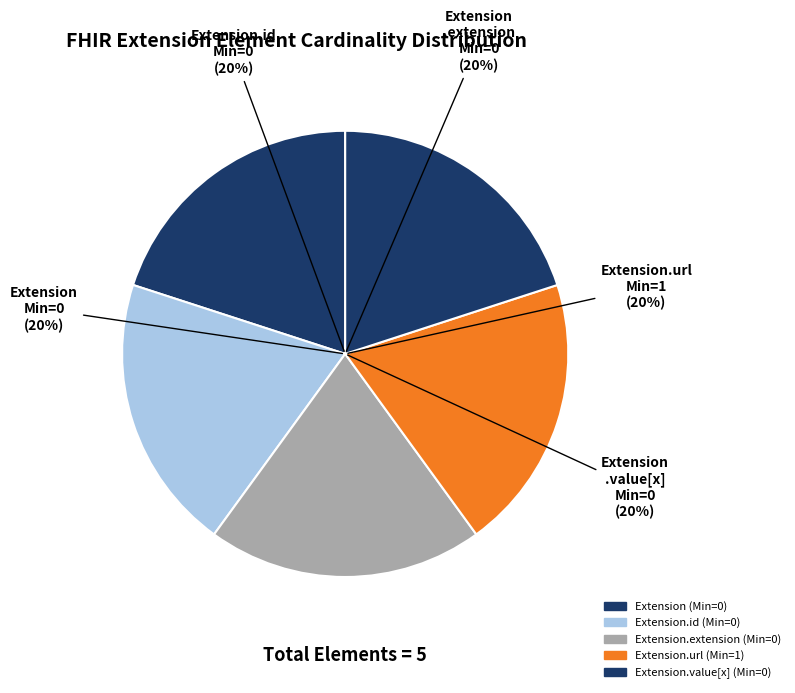

Count the number of slices in the pie.

5